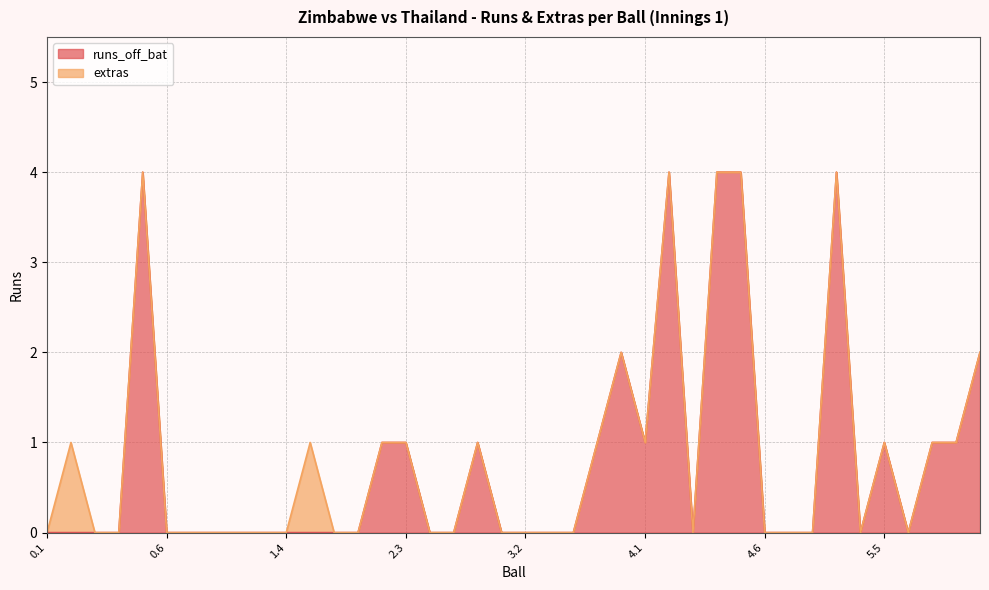

Reading right to left, list all the values displayed in this chart.

6.3=2	6.2=1	6.1=1	5.6=0	5.5=1	5.4=0	5.3=4	5.2=0	5.1=0	4.6=0	4.5=4	4.4=4	4.3=0	4.2=4	4.1=1	3.6=2	3.5=1	3.4=0	3.3=0	3.2=0	3.1=0	2.6=1	2.5=0	2.4=0	2.3=1	2.2=1	2.1=0	1.6=0	1.5=0	1.4=0	1.3=0	1.2=0	1.1=0	0.7=0	0.6=0	0.5=4	0.4=0	0.3=0	0.2=0	0.1=0